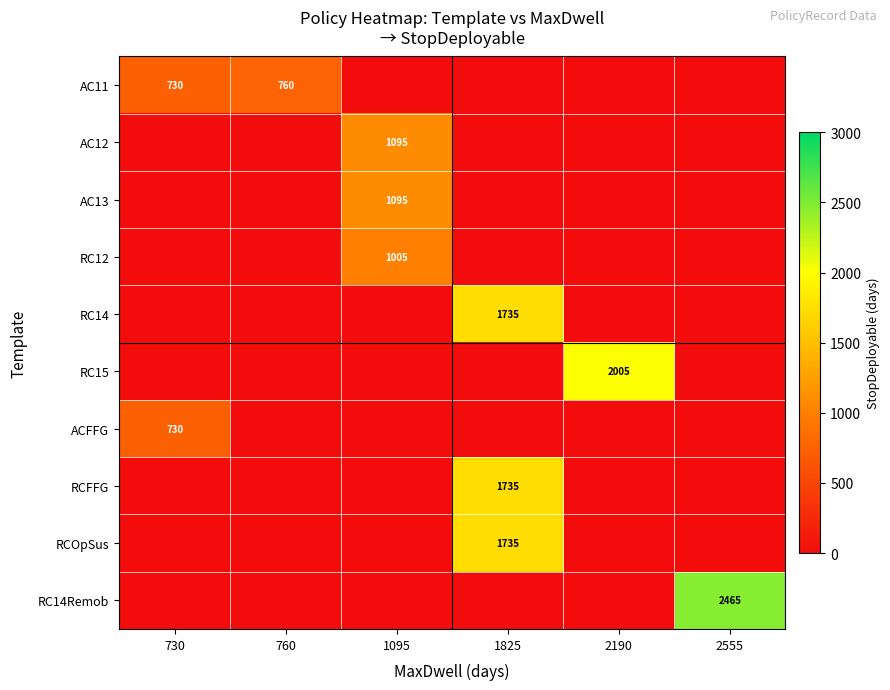

True or false: RCFFG has a value of 1735 at 1825.

True